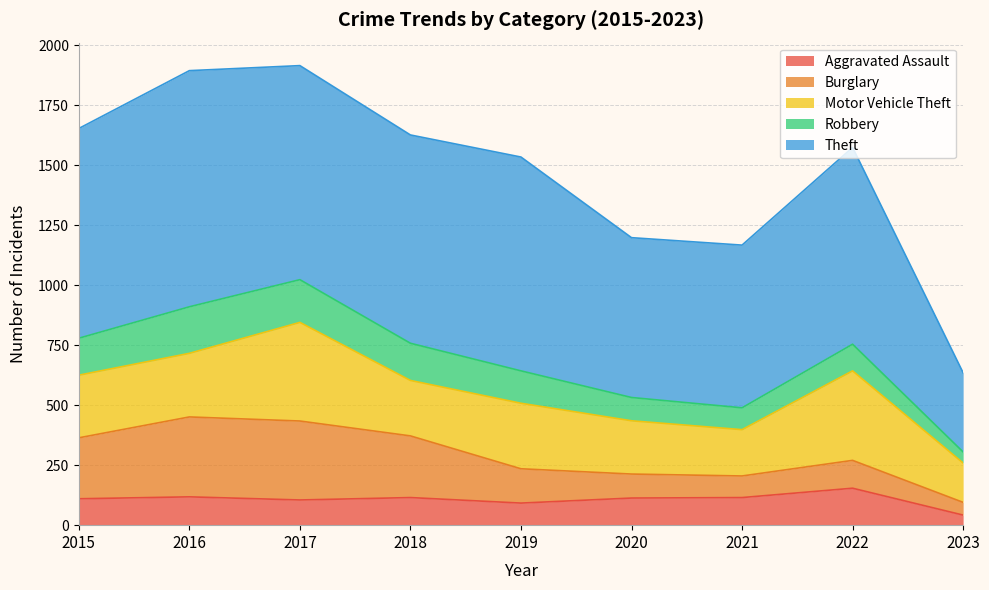

Reading right to left, transcribe all the data shown in this chart.

Aggravated Assault: 42	154	115	113	92	115	105	118	110
Burglary: 53	116	90	100	143	257	329	333	254
Motor Vehicle Theft: 164	373	193	222	273	231	411	265	261
Robbery: 46	111	91	97	135	155	178	194	154
Theft: 330	820	678	666	891	868	892	984	874